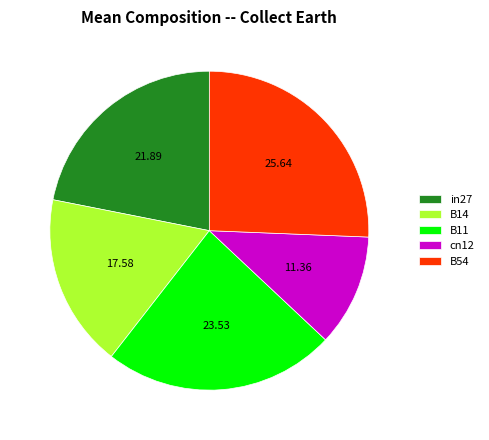

What is the largest slice in the pie chart?

B54